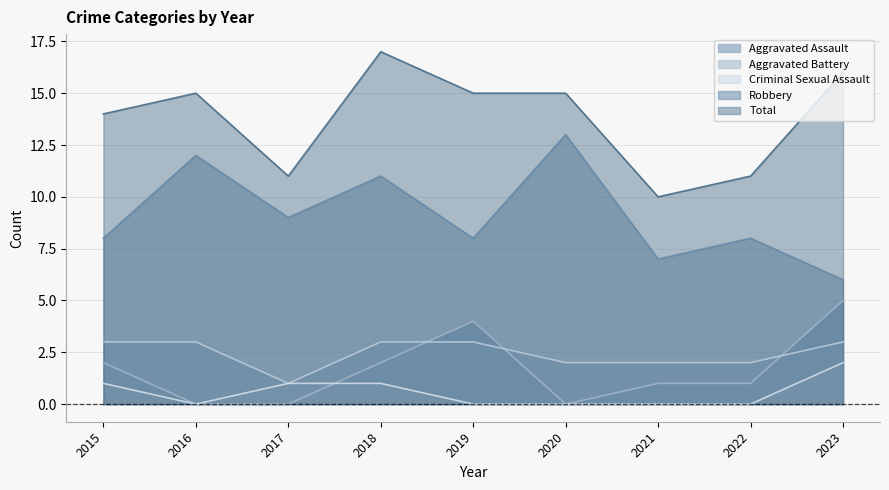

How many lines are shown in the chart?

5